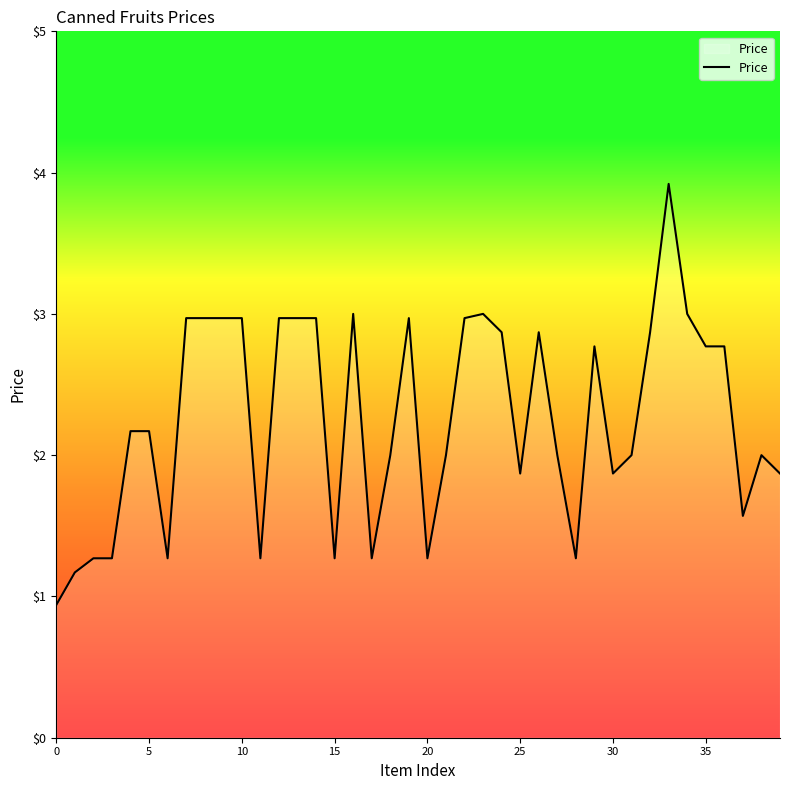

What is the sum of all values?

90.4